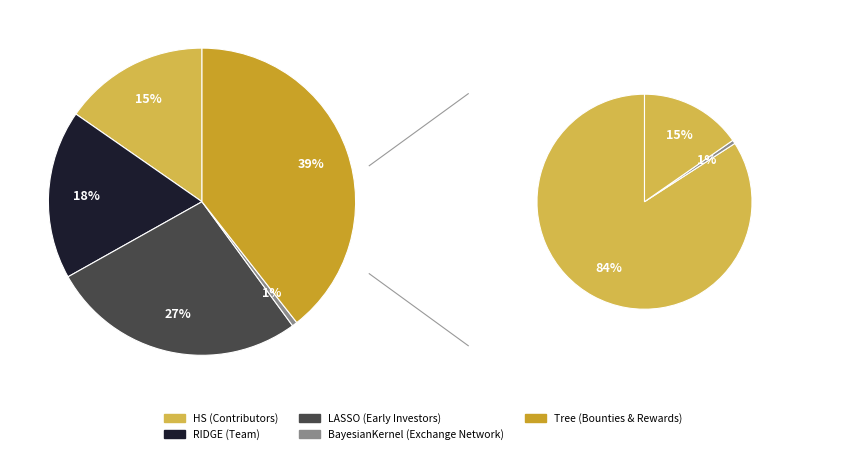

Does Tree represent more than half of the total?

No